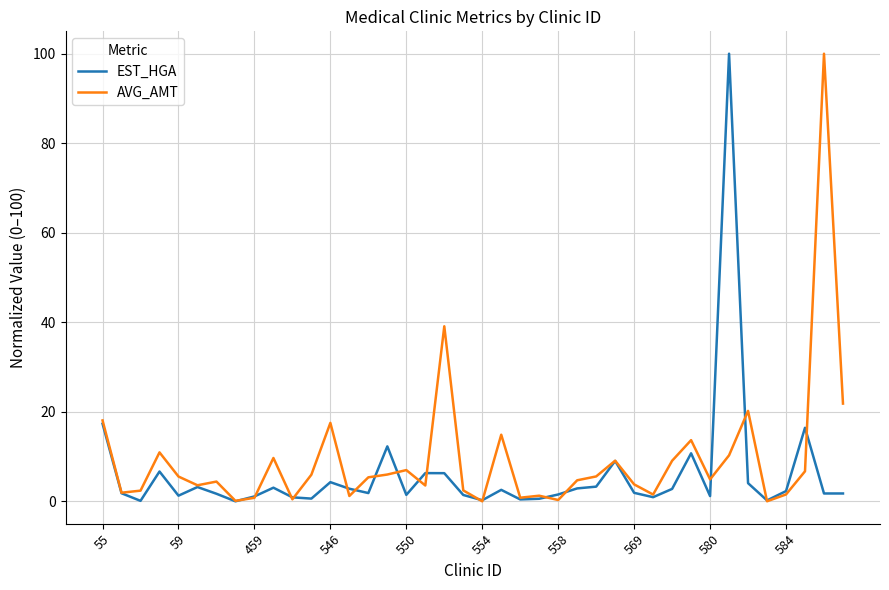

What is the greatest value displayed?

100.0